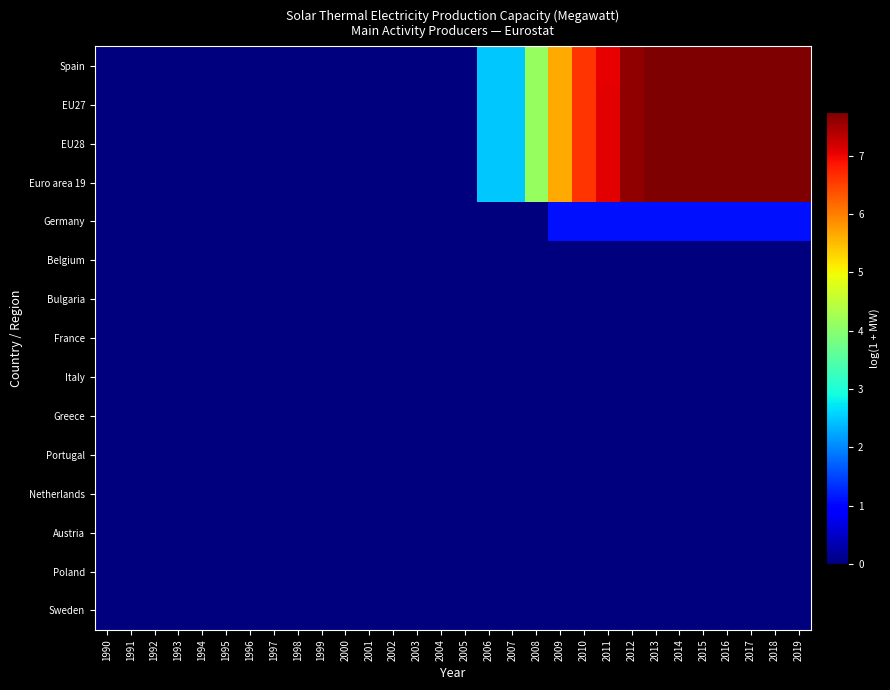

Reading left to right, what are all the values shown in this chart?

Spain: 1990=0.0	1991=0.0	1992=0.0	1993=0.0	1994=0.0	1995=0.0	1996=0.0	1997=0.0	1998=0.0	1999=0.0	2000=0.0	2001=0.0	2002=0.0	2003=0.0	2004=0.0	2005=0.0	2006=2.5	2007=2.5	2008=4.1	2009=5.6	2010=6.6	2011=7.0	2012=7.6	2013=7.7	2014=7.7	2015=7.7	2016=7.7	2017=7.7	2018=7.7	2019=7.7
EU27: 1990=0.0	1991=0.0	1992=0.0	1993=0.0	1994=0.0	1995=0.0	1996=0.0	1997=0.0	1998=0.0	1999=0.0	2000=0.0	2001=0.0	2002=0.0	2003=0.0	2004=0.0	2005=0.0	2006=2.5	2007=2.5	2008=4.1	2009=5.7	2010=6.6	2011=7.0	2012=7.6	2013=7.7	2014=7.7	2015=7.7	2016=7.7	2017=7.7	2018=7.7	2019=7.7
EU28: 1990=0.0	1991=0.0	1992=0.0	1993=0.0	1994=0.0	1995=0.0	1996=0.0	1997=0.0	1998=0.0	1999=0.0	2000=0.0	2001=0.0	2002=0.0	2003=0.0	2004=0.0	2005=0.0	2006=2.5	2007=2.5	2008=4.1	2009=5.7	2010=6.6	2011=7.0	2012=7.6	2013=7.7	2014=7.7	2015=7.7	2016=7.7	2017=7.7	2018=7.7	2019=7.7
Euro area 19: 1990=0.0	1991=0.0	1992=0.0	1993=0.0	1994=0.0	1995=0.0	1996=0.0	1997=0.0	1998=0.0	1999=0.0	2000=0.0	2001=0.0	2002=0.0	2003=0.0	2004=0.0	2005=0.0	2006=2.5	2007=2.5	2008=4.1	2009=5.7	2010=6.6	2011=7.0	2012=7.6	2013=7.7	2014=7.7	2015=7.7	2016=7.7	2017=7.7	2018=7.7	2019=7.7
Germany: 1990=0.0	1991=0.0	1992=0.0	1993=0.0	1994=0.0	1995=0.0	1996=0.0	1997=0.0	1998=0.0	1999=0.0	2000=0.0	2001=0.0	2002=0.0	2003=0.0	2004=0.0	2005=0.0	2006=0.0	2007=0.0	2008=0.0	2009=1.1	2010=1.1	2011=1.1	2012=1.1	2013=1.1	2014=1.1	2015=1.1	2016=1.1	2017=1.1	2018=1.1	2019=1.1
Belgium: 1990=0.0	1991=0.0	1992=0.0	1993=0.0	1994=0.0	1995=0.0	1996=0.0	1997=0.0	1998=0.0	1999=0.0	2000=0.0	2001=0.0	2002=0.0	2003=0.0	2004=0.0	2005=0.0	2006=0.0	2007=0.0	2008=0.0	2009=0.0	2010=0.0	2011=0.0	2012=0.0	2013=0.0	2014=0.0	2015=0.0	2016=0.0	2017=0.0	2018=0.0	2019=0.0
Bulgaria: 1990=0.0	1991=0.0	1992=0.0	1993=0.0	1994=0.0	1995=0.0	1996=0.0	1997=0.0	1998=0.0	1999=0.0	2000=0.0	2001=0.0	2002=0.0	2003=0.0	2004=0.0	2005=0.0	2006=0.0	2007=0.0	2008=0.0	2009=0.0	2010=0.0	2011=0.0	2012=0.0	2013=0.0	2014=0.0	2015=0.0	2016=0.0	2017=0.0	2018=0.0	2019=0.0
France: 1990=0.0	1991=0.0	1992=0.0	1993=0.0	1994=0.0	1995=0.0	1996=0.0	1997=0.0	1998=0.0	1999=0.0	2000=0.0	2001=0.0	2002=0.0	2003=0.0	2004=0.0	2005=0.0	2006=0.0	2007=0.0	2008=0.0	2009=0.0	2010=0.0	2011=0.0	2012=0.0	2013=0.0	2014=0.0	2015=0.0	2016=0.0	2017=0.0	2018=0.0	2019=0.0
Italy: 1990=0.0	1991=0.0	1992=0.0	1993=0.0	1994=0.0	1995=0.0	1996=0.0	1997=0.0	1998=0.0	1999=0.0	2000=0.0	2001=0.0	2002=0.0	2003=0.0	2004=0.0	2005=0.0	2006=0.0	2007=0.0	2008=0.0	2009=0.0	2010=0.0	2011=0.0	2012=0.0	2013=0.0	2014=0.0	2015=0.0	2016=0.0	2017=0.0	2018=0.0	2019=0.0
Greece: 1990=0.0	1991=0.0	1992=0.0	1993=0.0	1994=0.0	1995=0.0	1996=0.0	1997=0.0	1998=0.0	1999=0.0	2000=0.0	2001=0.0	2002=0.0	2003=0.0	2004=0.0	2005=0.0	2006=0.0	2007=0.0	2008=0.0	2009=0.0	2010=0.0	2011=0.0	2012=0.0	2013=0.0	2014=0.0	2015=0.0	2016=0.0	2017=0.0	2018=0.0	2019=0.0
Portugal: 1990=0.0	1991=0.0	1992=0.0	1993=0.0	1994=0.0	1995=0.0	1996=0.0	1997=0.0	1998=0.0	1999=0.0	2000=0.0	2001=0.0	2002=0.0	2003=0.0	2004=0.0	2005=0.0	2006=0.0	2007=0.0	2008=0.0	2009=0.0	2010=0.0	2011=0.0	2012=0.0	2013=0.0	2014=0.0	2015=0.0	2016=0.0	2017=0.0	2018=0.0	2019=0.0
Netherlands: 1990=0.0	1991=0.0	1992=0.0	1993=0.0	1994=0.0	1995=0.0	1996=0.0	1997=0.0	1998=0.0	1999=0.0	2000=0.0	2001=0.0	2002=0.0	2003=0.0	2004=0.0	2005=0.0	2006=0.0	2007=0.0	2008=0.0	2009=0.0	2010=0.0	2011=0.0	2012=0.0	2013=0.0	2014=0.0	2015=0.0	2016=0.0	2017=0.0	2018=0.0	2019=0.0
Austria: 1990=0.0	1991=0.0	1992=0.0	1993=0.0	1994=0.0	1995=0.0	1996=0.0	1997=0.0	1998=0.0	1999=0.0	2000=0.0	2001=0.0	2002=0.0	2003=0.0	2004=0.0	2005=0.0	2006=0.0	2007=0.0	2008=0.0	2009=0.0	2010=0.0	2011=0.0	2012=0.0	2013=0.0	2014=0.0	2015=0.0	2016=0.0	2017=0.0	2018=0.0	2019=0.0
Poland: 1990=0.0	1991=0.0	1992=0.0	1993=0.0	1994=0.0	1995=0.0	1996=0.0	1997=0.0	1998=0.0	1999=0.0	2000=0.0	2001=0.0	2002=0.0	2003=0.0	2004=0.0	2005=0.0	2006=0.0	2007=0.0	2008=0.0	2009=0.0	2010=0.0	2011=0.0	2012=0.0	2013=0.0	2014=0.0	2015=0.0	2016=0.0	2017=0.0	2018=0.0	2019=0.0
Sweden: 1990=0.0	1991=0.0	1992=0.0	1993=0.0	1994=0.0	1995=0.0	1996=0.0	1997=0.0	1998=0.0	1999=0.0	2000=0.0	2001=0.0	2002=0.0	2003=0.0	2004=0.0	2005=0.0	2006=0.0	2007=0.0	2008=0.0	2009=0.0	2010=0.0	2011=0.0	2012=0.0	2013=0.0	2014=0.0	2015=0.0	2016=0.0	2017=0.0	2018=0.0	2019=0.0